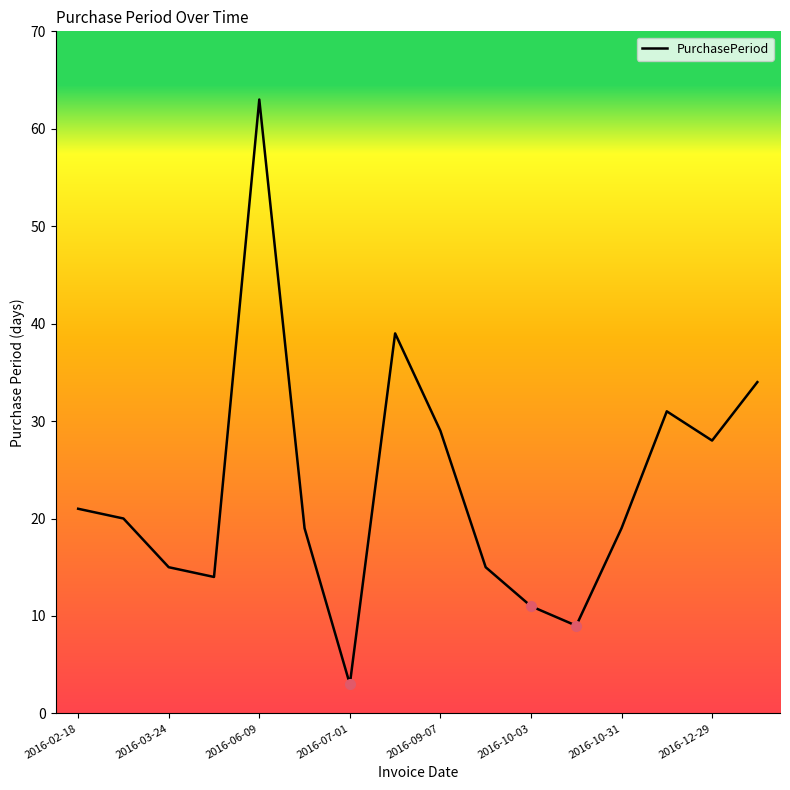

What is the minimum value shown in the chart?

3